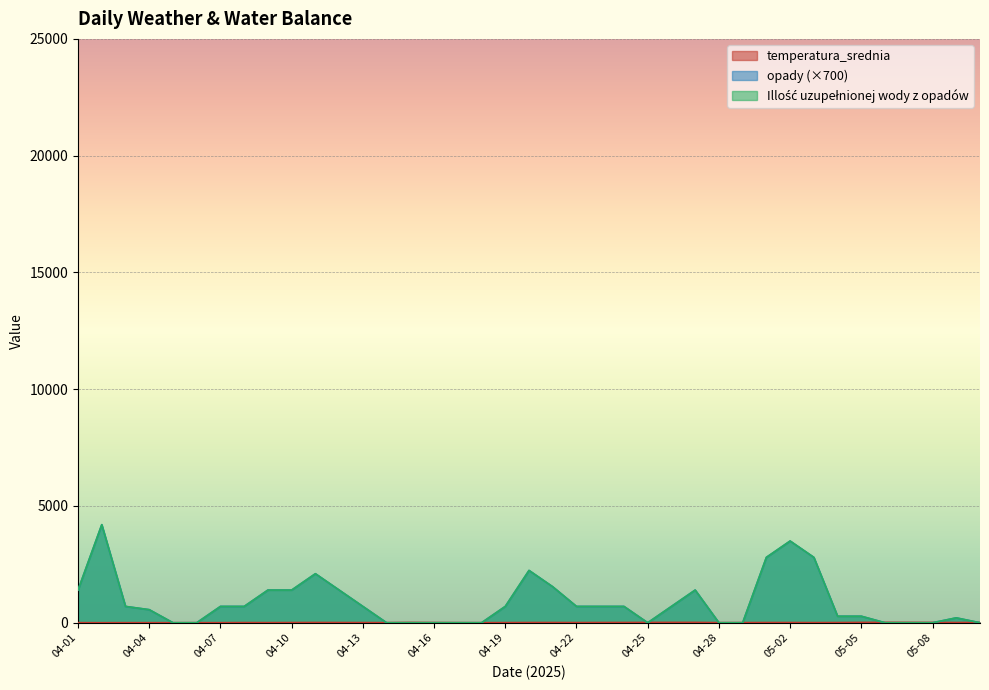

What is the label of the 6th point from the right?

05-05